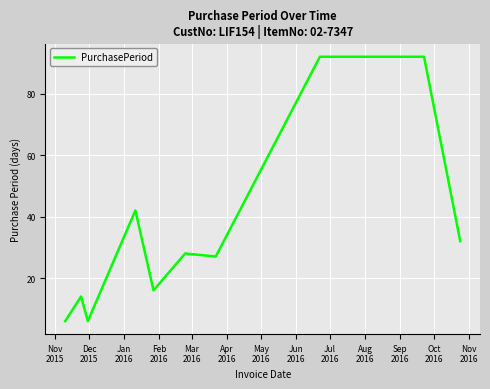

What is the smallest value displayed?

6